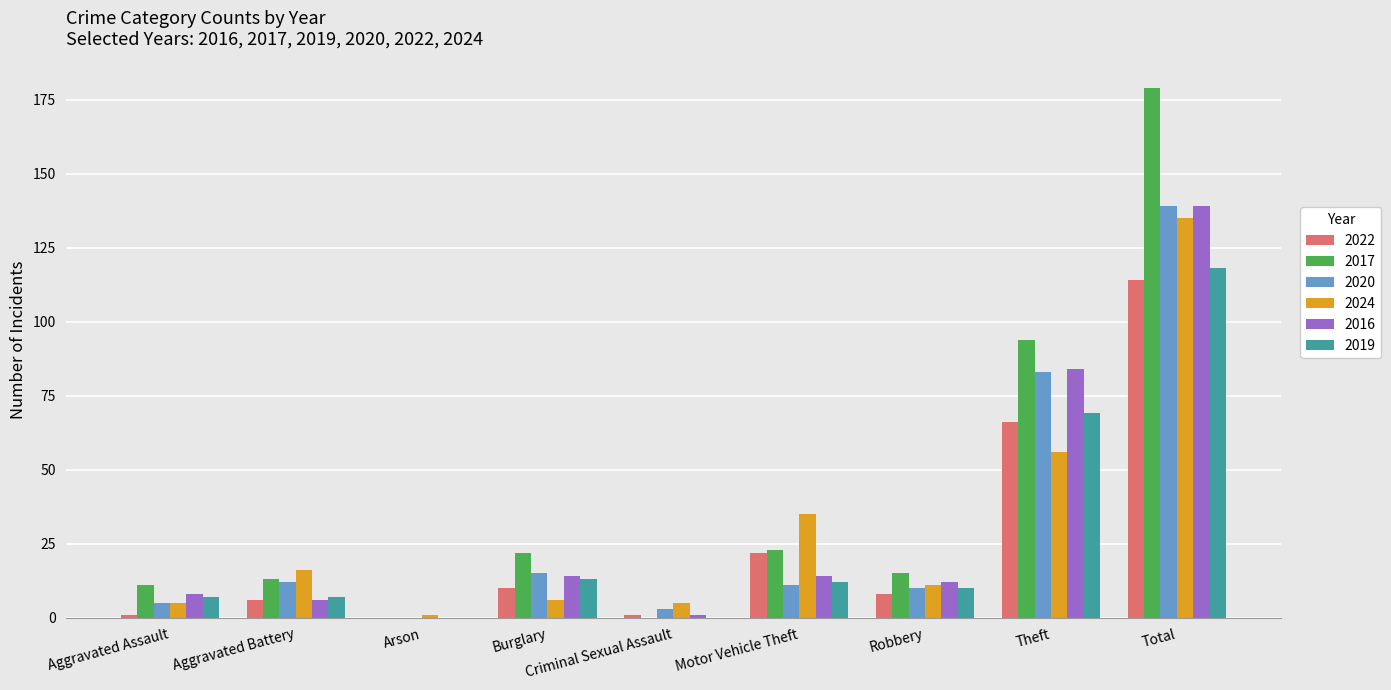

Reading right to left, extract all data points from this chart.

2022: Total=114	Theft=66	Robbery=8	Motor Vehicle Theft=22	Criminal Sexual Assault=1	Burglary=10	Arson=0	Aggravated Battery=6	Aggravated Assault=1
2017: Total=179	Theft=94	Robbery=15	Motor Vehicle Theft=23	Criminal Sexual Assault=0	Burglary=22	Arson=0	Aggravated Battery=13	Aggravated Assault=11
2020: Total=139	Theft=83	Robbery=10	Motor Vehicle Theft=11	Criminal Sexual Assault=3	Burglary=15	Arson=0	Aggravated Battery=12	Aggravated Assault=5
2024: Total=135	Theft=56	Robbery=11	Motor Vehicle Theft=35	Criminal Sexual Assault=5	Burglary=6	Arson=1	Aggravated Battery=16	Aggravated Assault=5
2016: Total=139	Theft=84	Robbery=12	Motor Vehicle Theft=14	Criminal Sexual Assault=1	Burglary=14	Arson=0	Aggravated Battery=6	Aggravated Assault=8
2019: Total=118	Theft=69	Robbery=10	Motor Vehicle Theft=12	Criminal Sexual Assault=0	Burglary=13	Arson=0	Aggravated Battery=7	Aggravated Assault=7